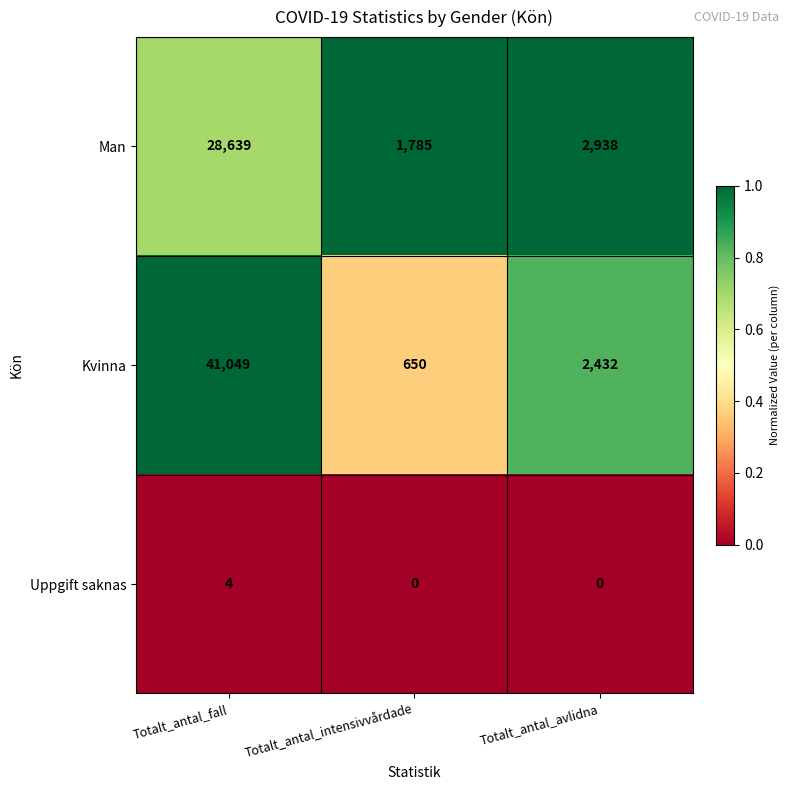

The Uppgift saknas series shows 7 at Totalt_antal_fall. True or false?

False